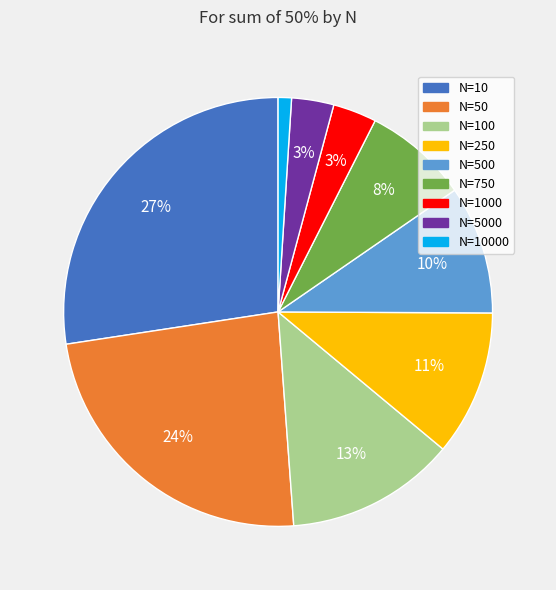

To the nearest percent, what is the average slice percentage?

11%